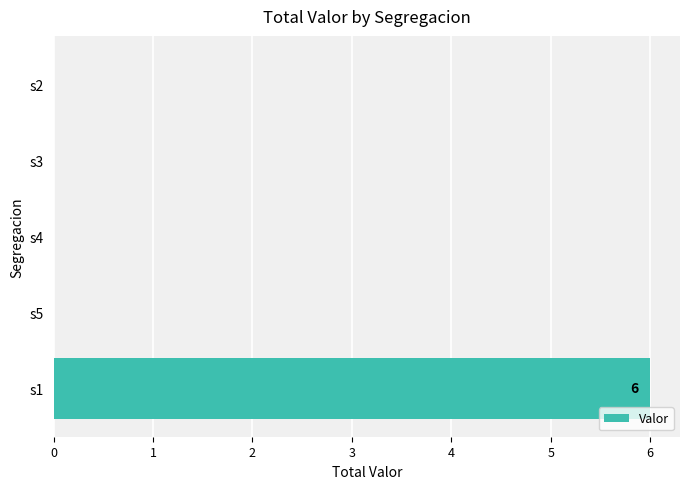

What is the greatest value displayed?

6